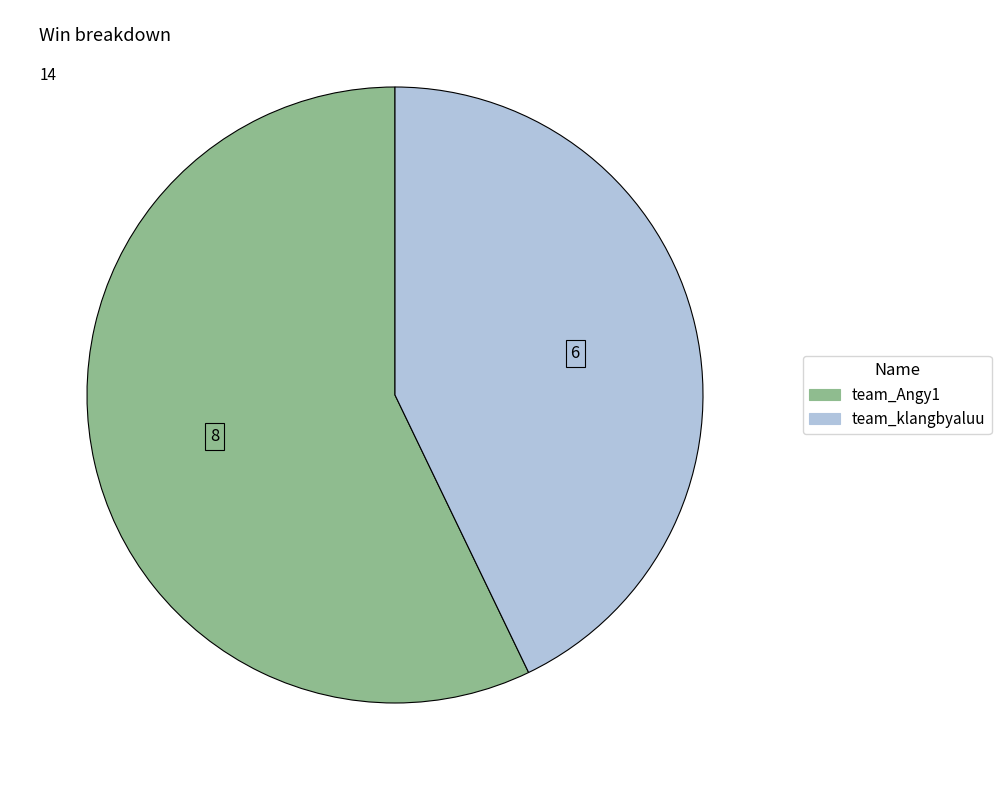

Do team_Angy1 and team_klangbyaluu together represent more than half of the pie?

Yes